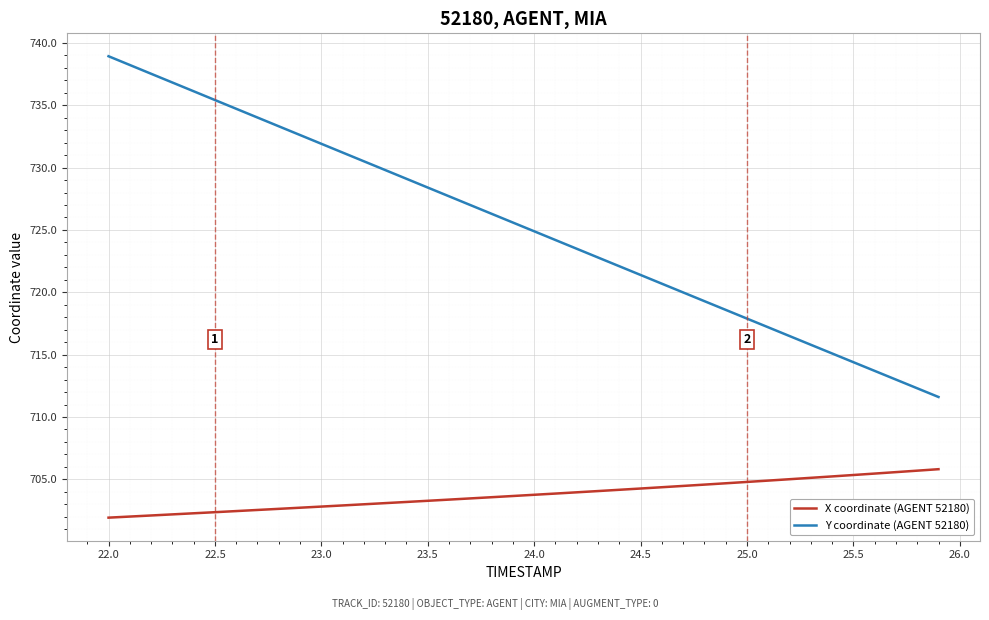

Which series has the largest range (max minus min)?

Y coordinate (AGENT 52180)